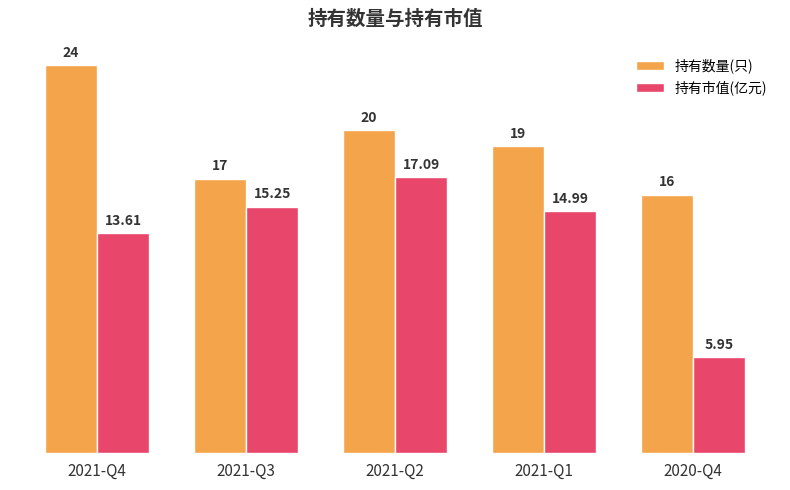

At which label does 持有市值(亿元) first exceed 14?

2021-Q3